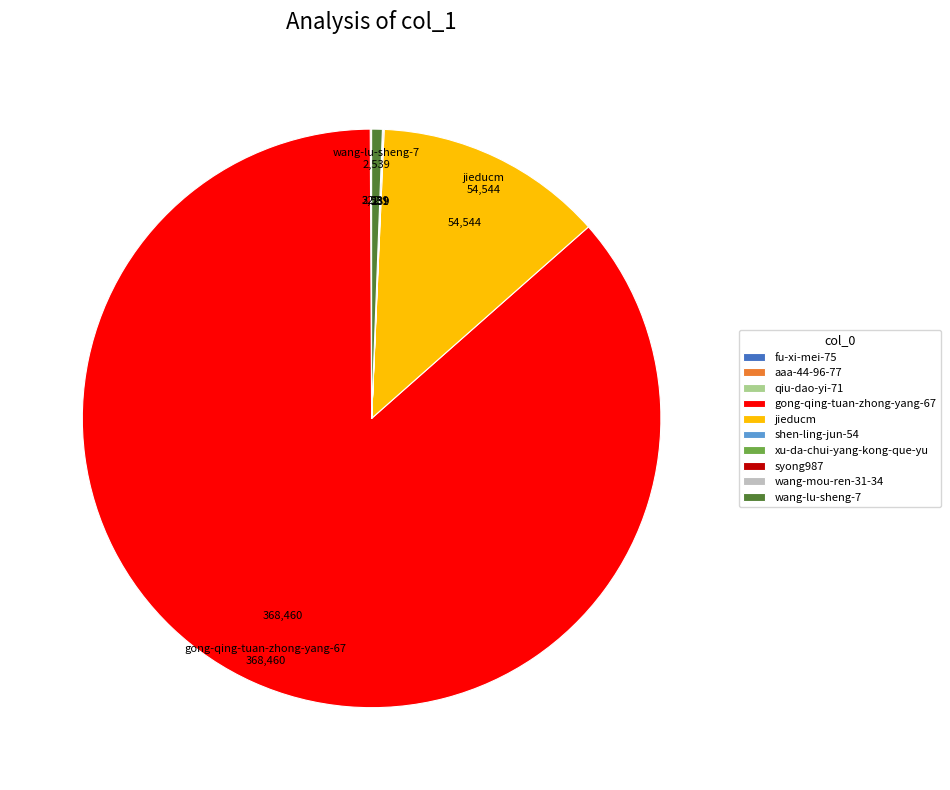

Does any single category account for the majority?

Yes